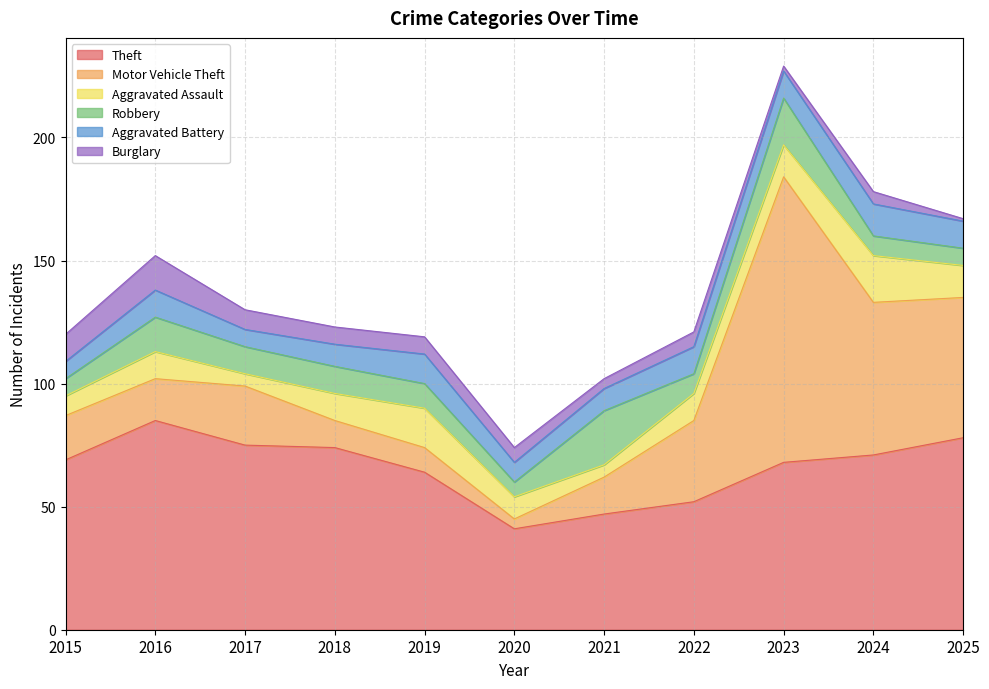

Rank the series by their maximum value, from lowest to highest.

Aggravated Battery, Burglary, Aggravated Assault, Robbery, Theft, Motor Vehicle Theft